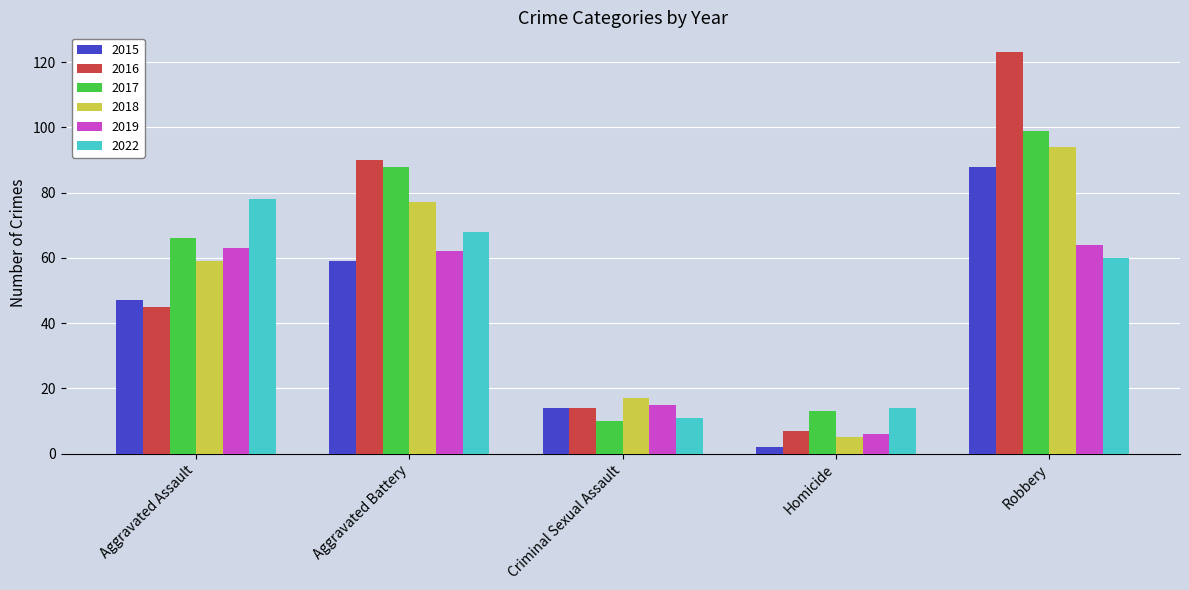

How many data points in 2019 are less than 62?

2